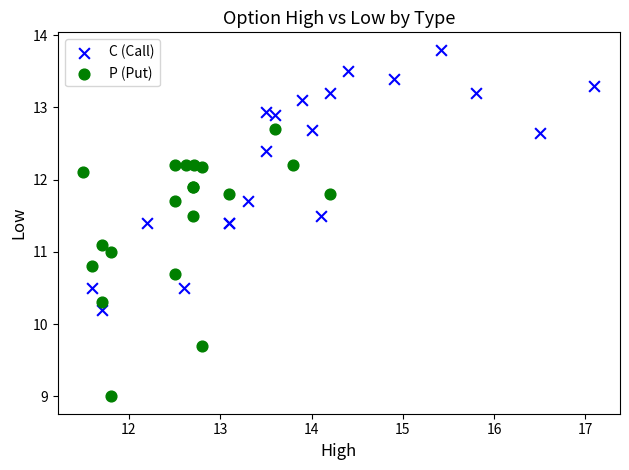

Which series contains the lowest Y value?

P (Put)